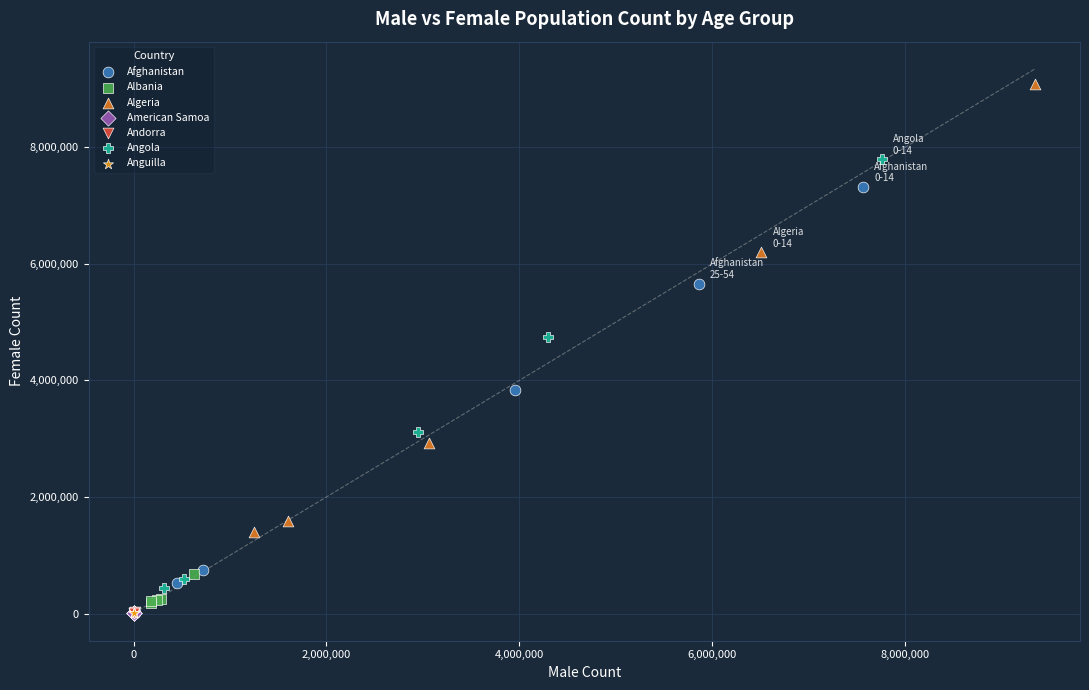

Which series contains the highest Y value?

Algeria